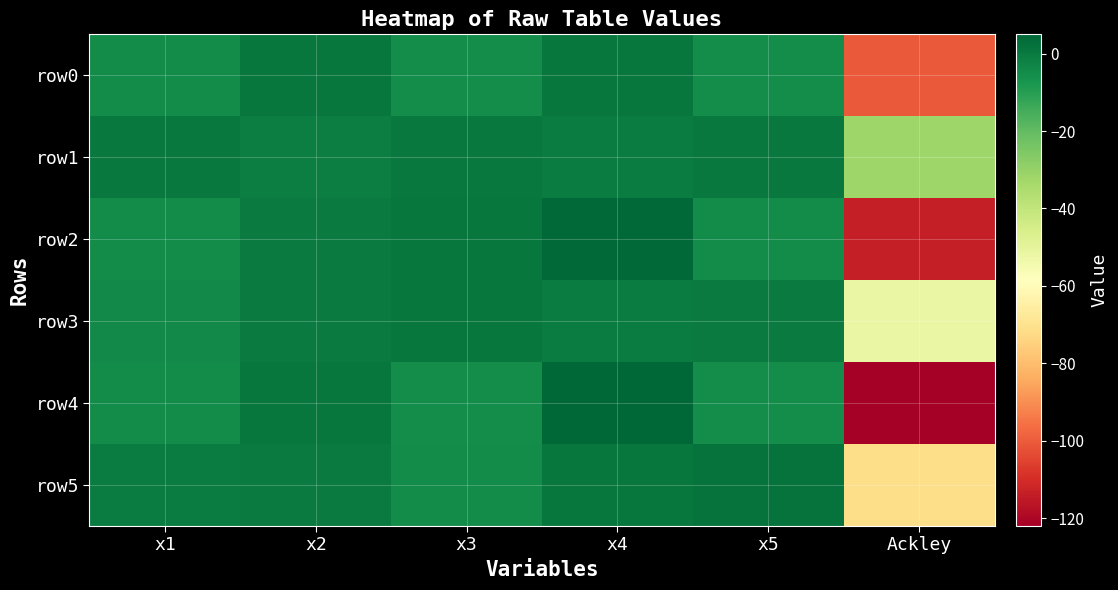

Which series has the widest spread of values?

row4